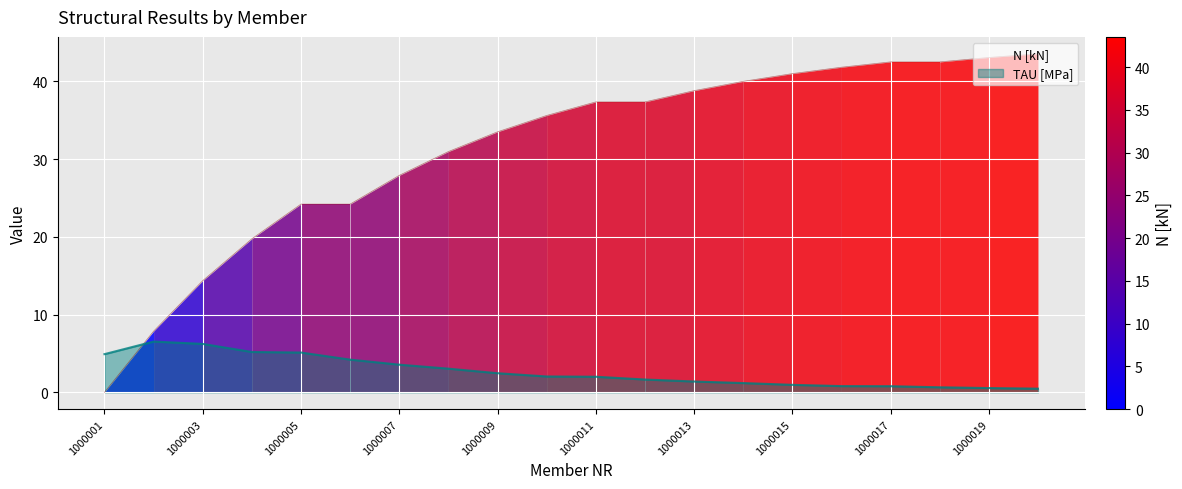

What is the greatest value displayed?

43.5